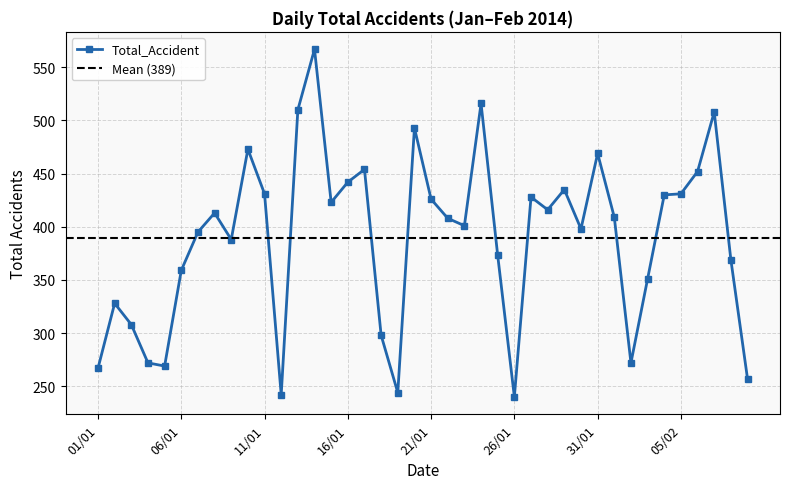

Does the chart have visible grid lines?

Yes